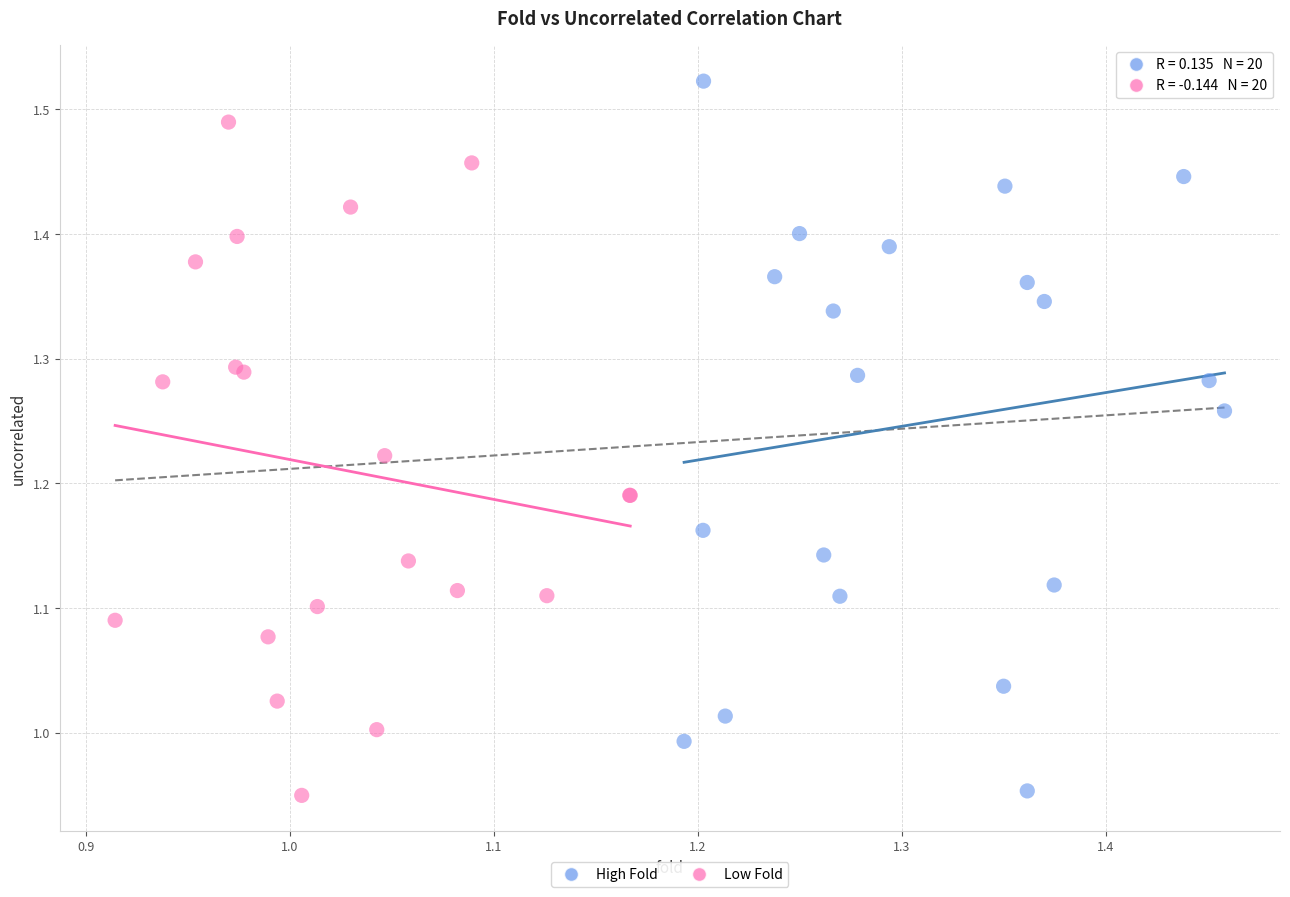

Which series has the largest Y range (max minus min)?

High Fold